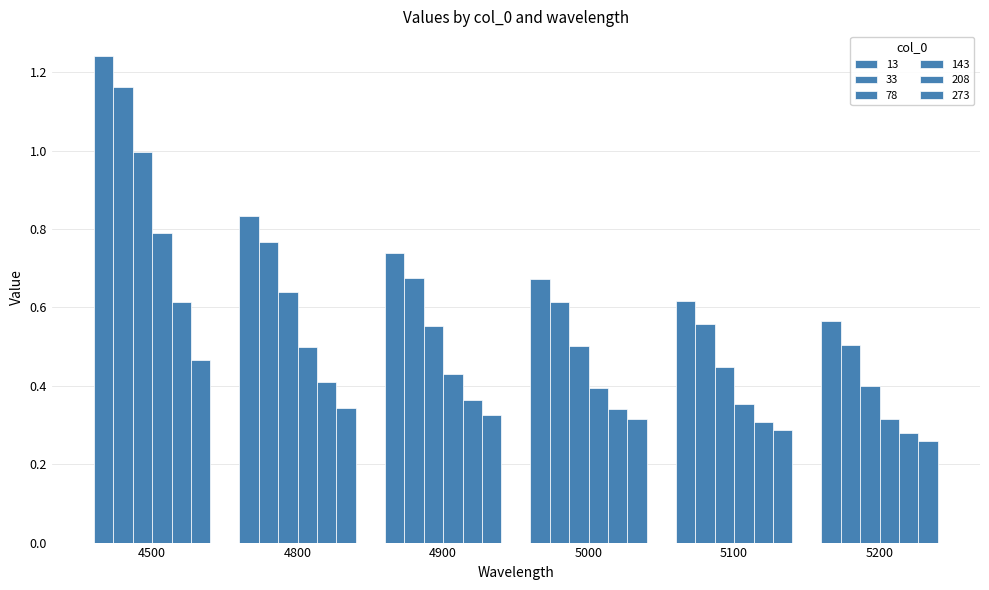

How many bars are there in total?

36